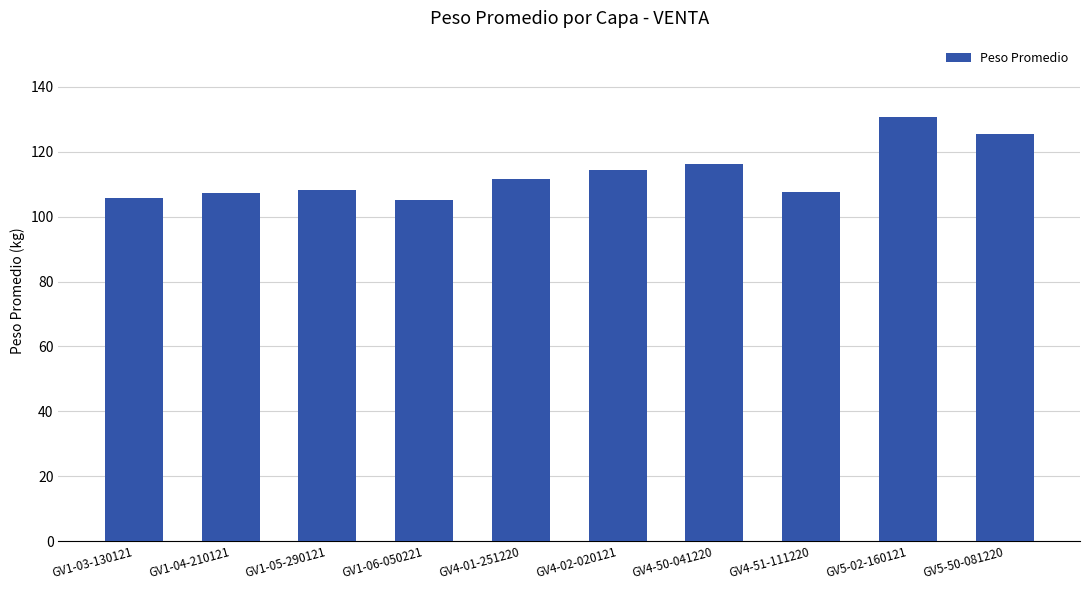

How many data points are above 111?

5